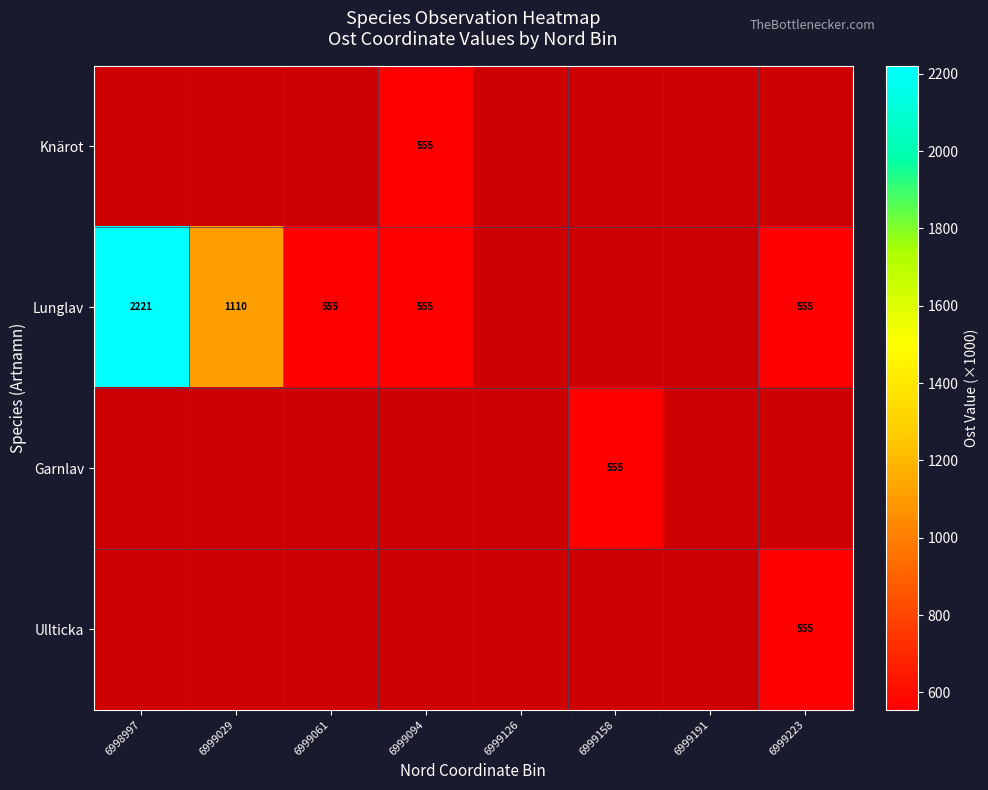

True or false: Lunglav has a value of 339.4 at 6999061.

False